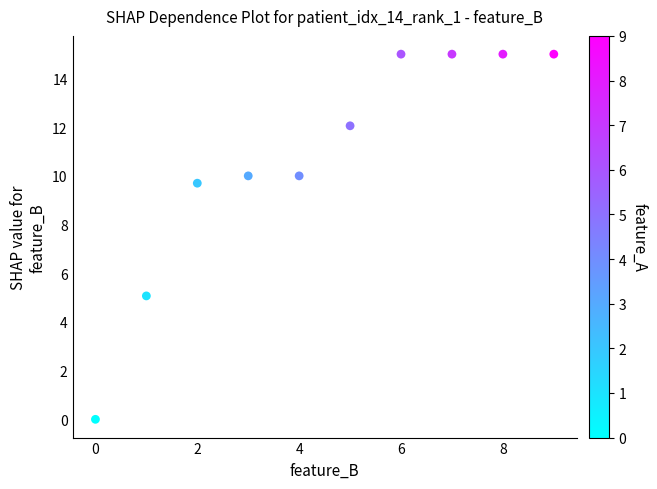

What is the range of Y values (max minus min)?

15.0